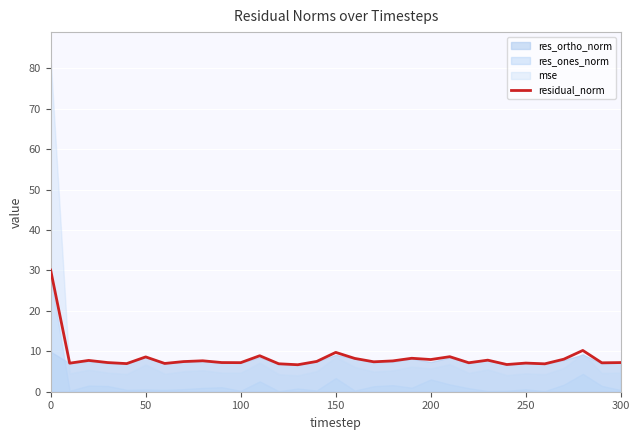

The residual_norm series shows 11.3 at 200. True or false?

False